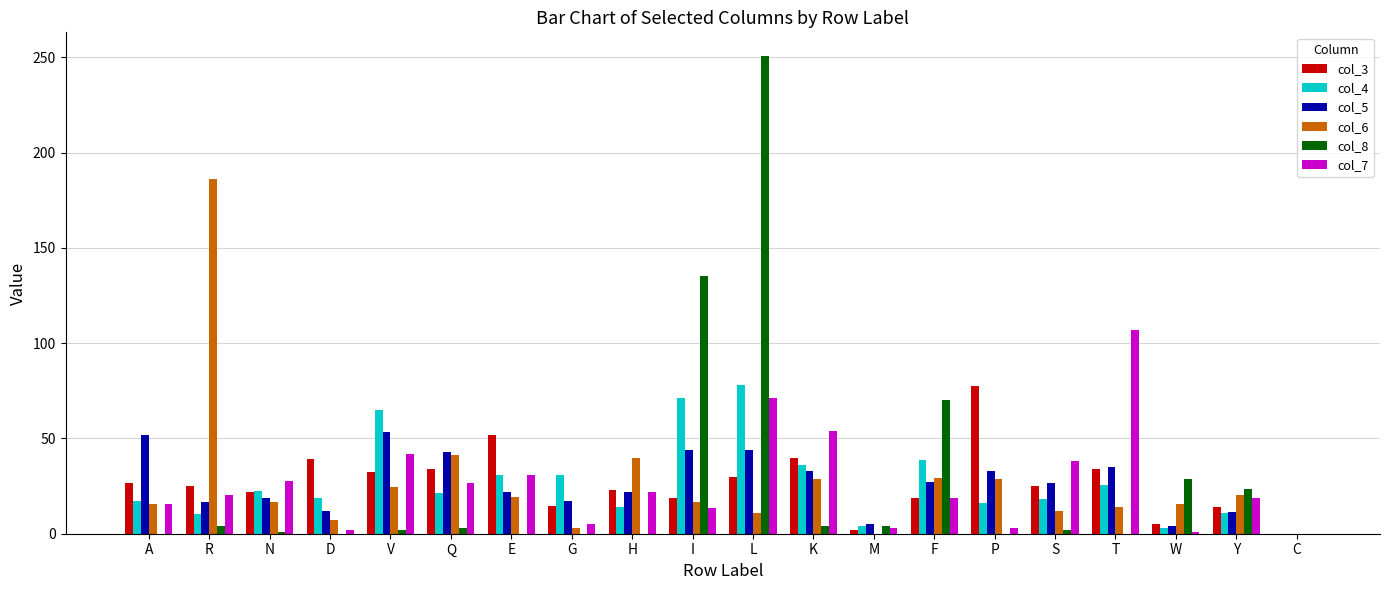

How many groups of bars are there?

20